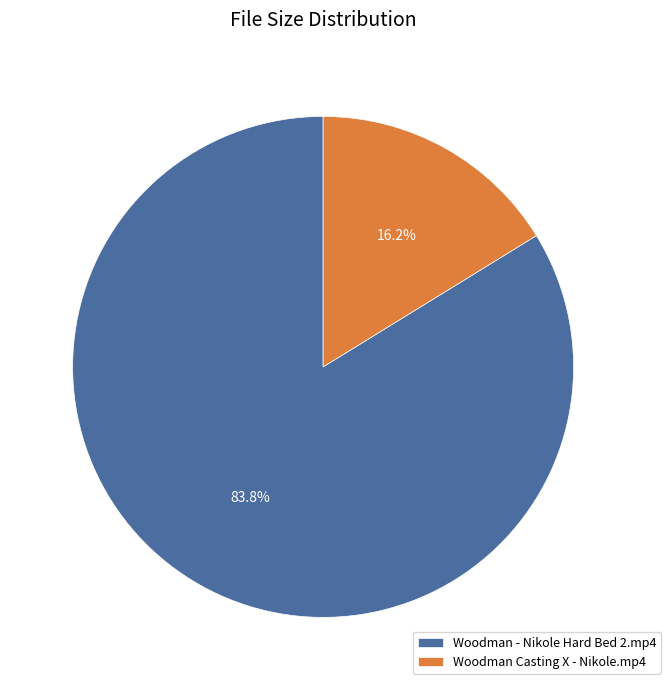

Which category has the biggest portion of the pie?

Woodman - Nikole Hard Bed 2.mp4